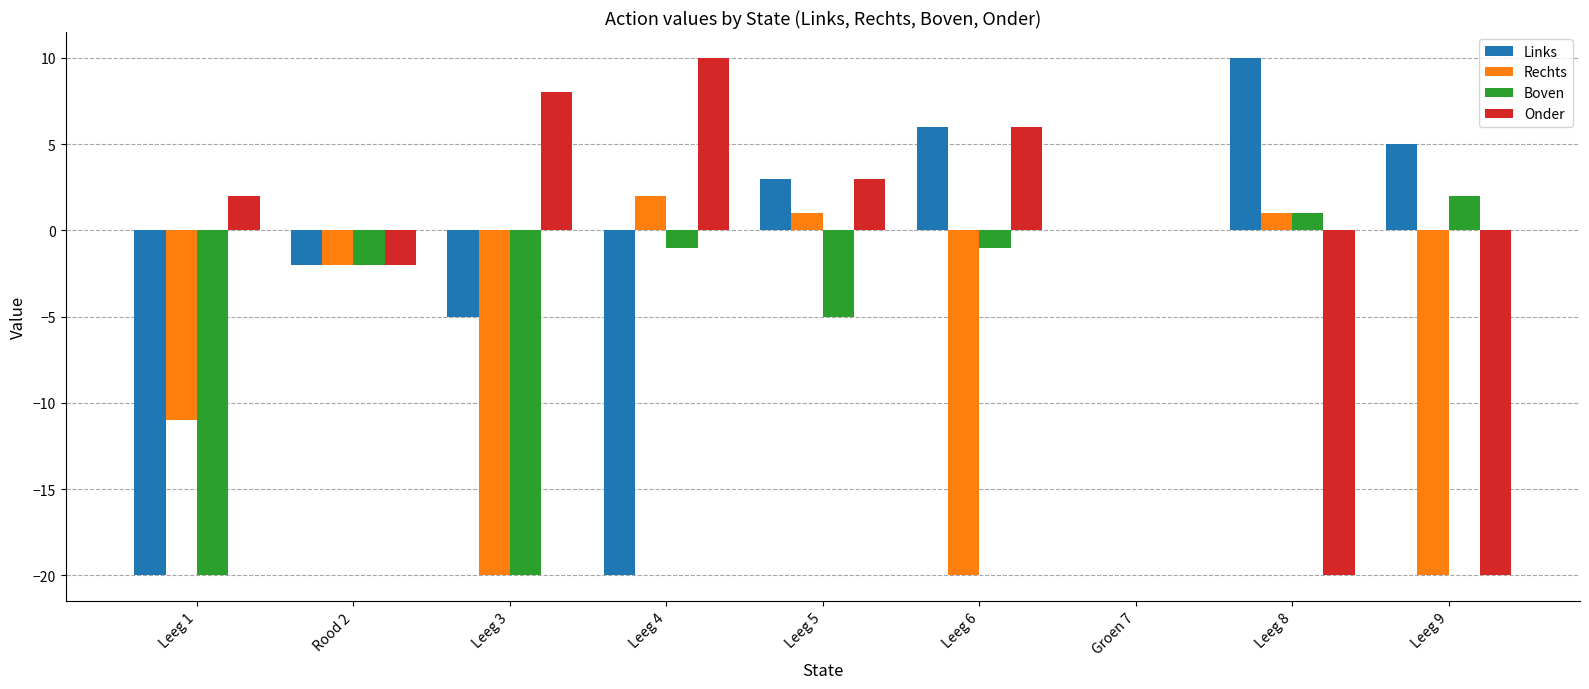

Which series changed the most between Leeg 1 and Leeg 4?

Boven